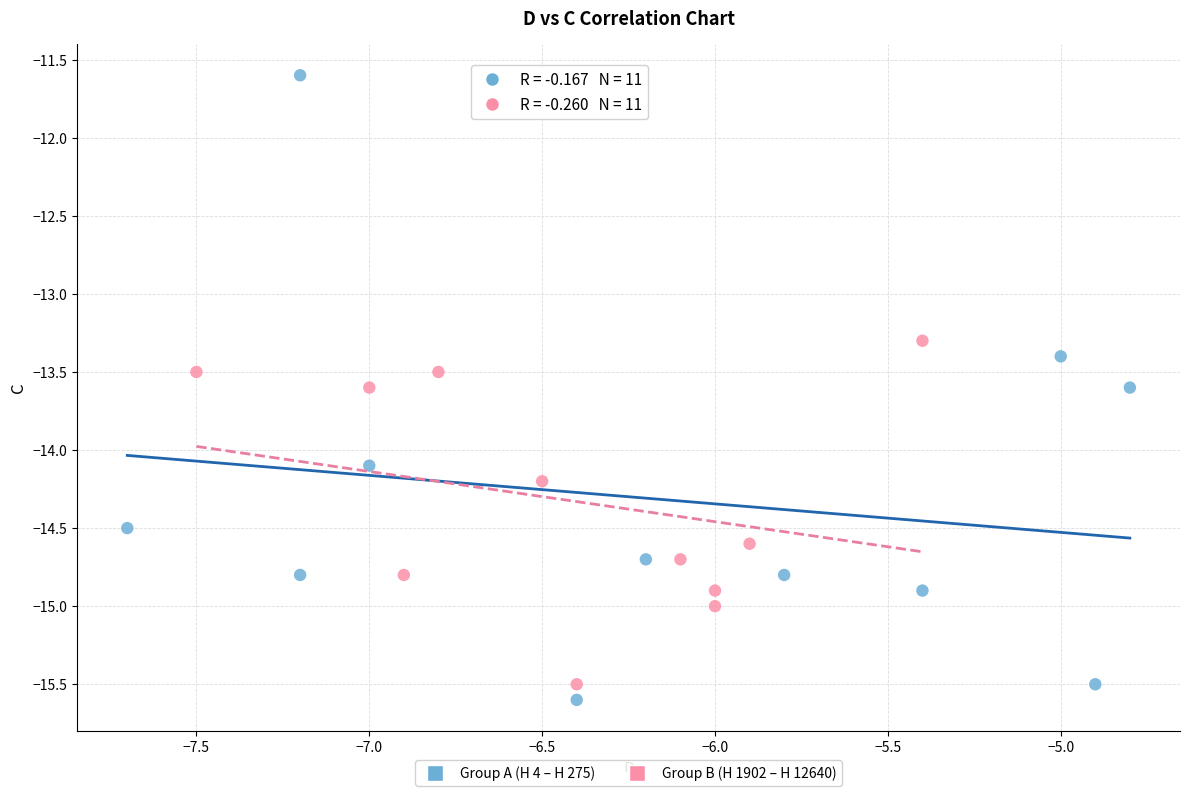

Which series contains the highest Y value?

Group A (H 4 – H 275)